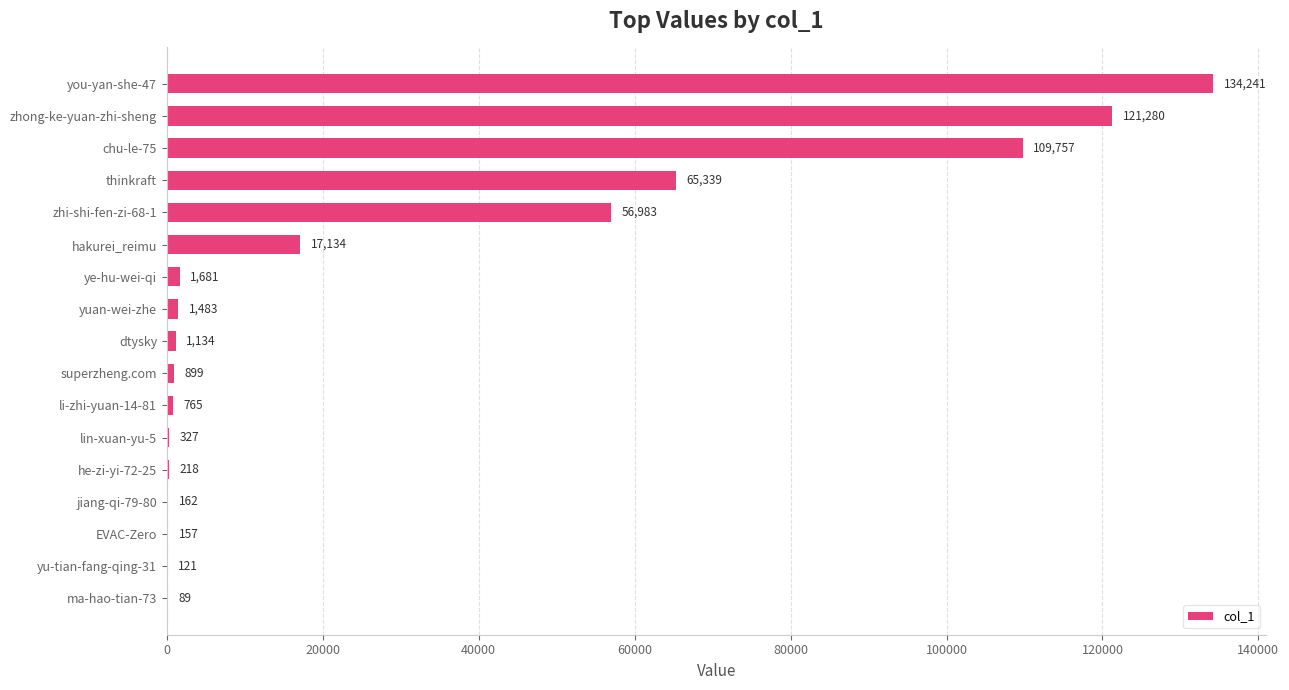

What is the maximum value shown in the chart?

134241